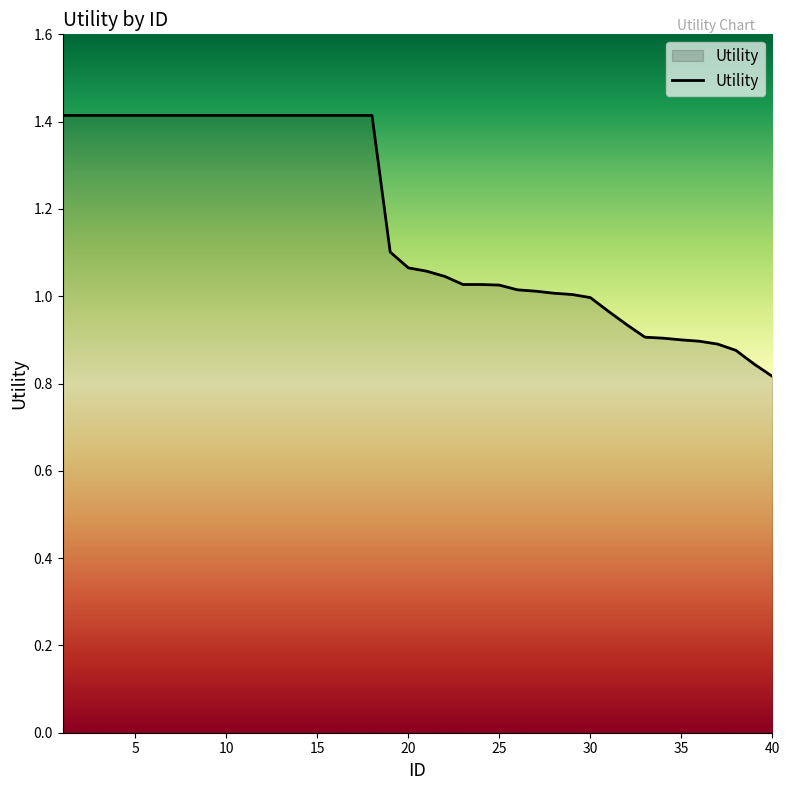

What is the difference between the second highest and minimum values?

0.6